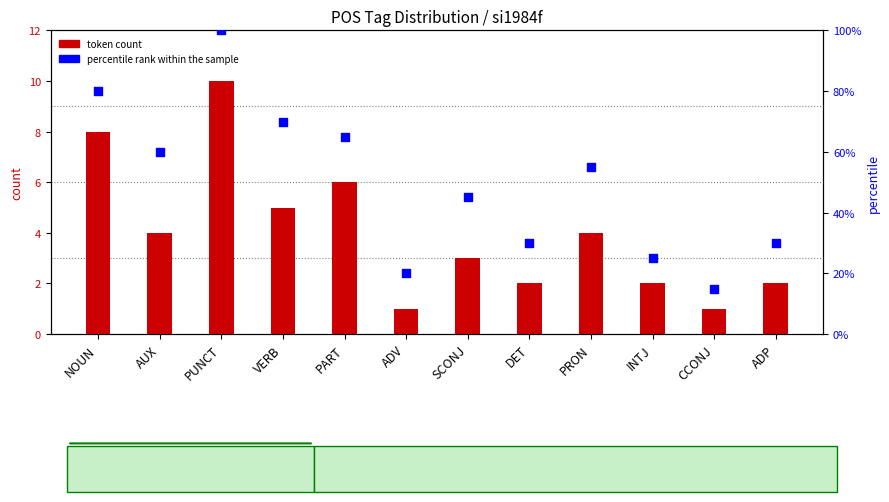

At which category is the sum across all series the highest?

PUNCT